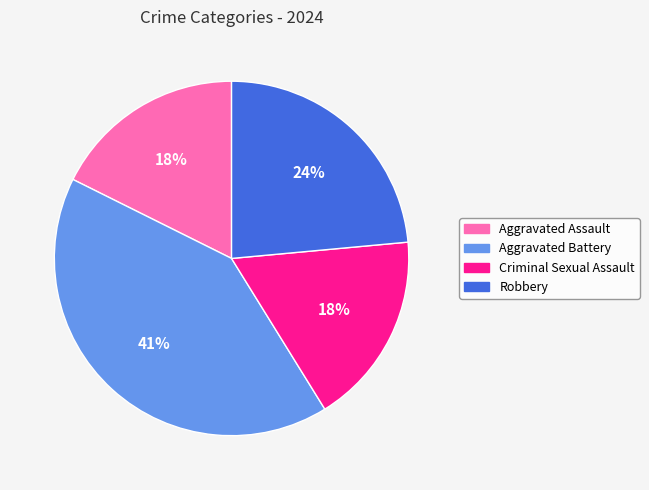

Approximately how many times larger is the value at Aggravated Battery compared to Criminal Sexual Assault?

2.3